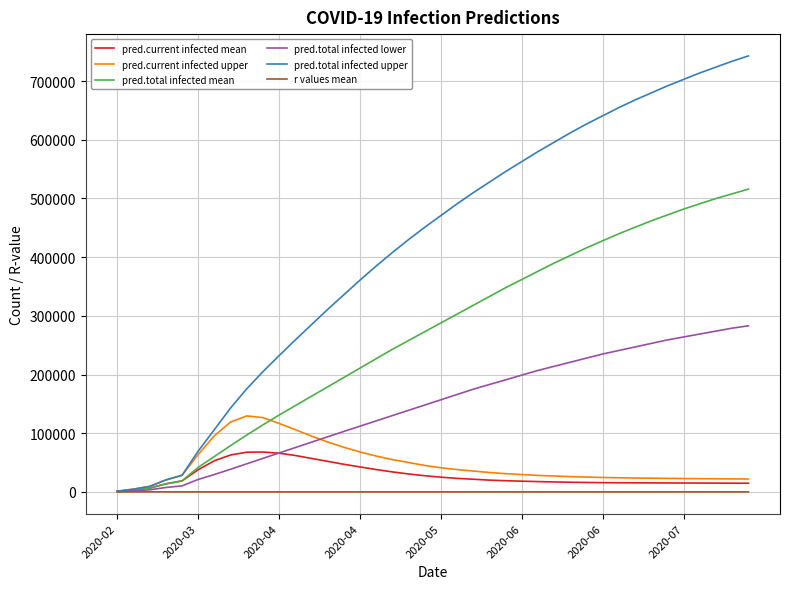

What is the greatest value displayed?

743000.0